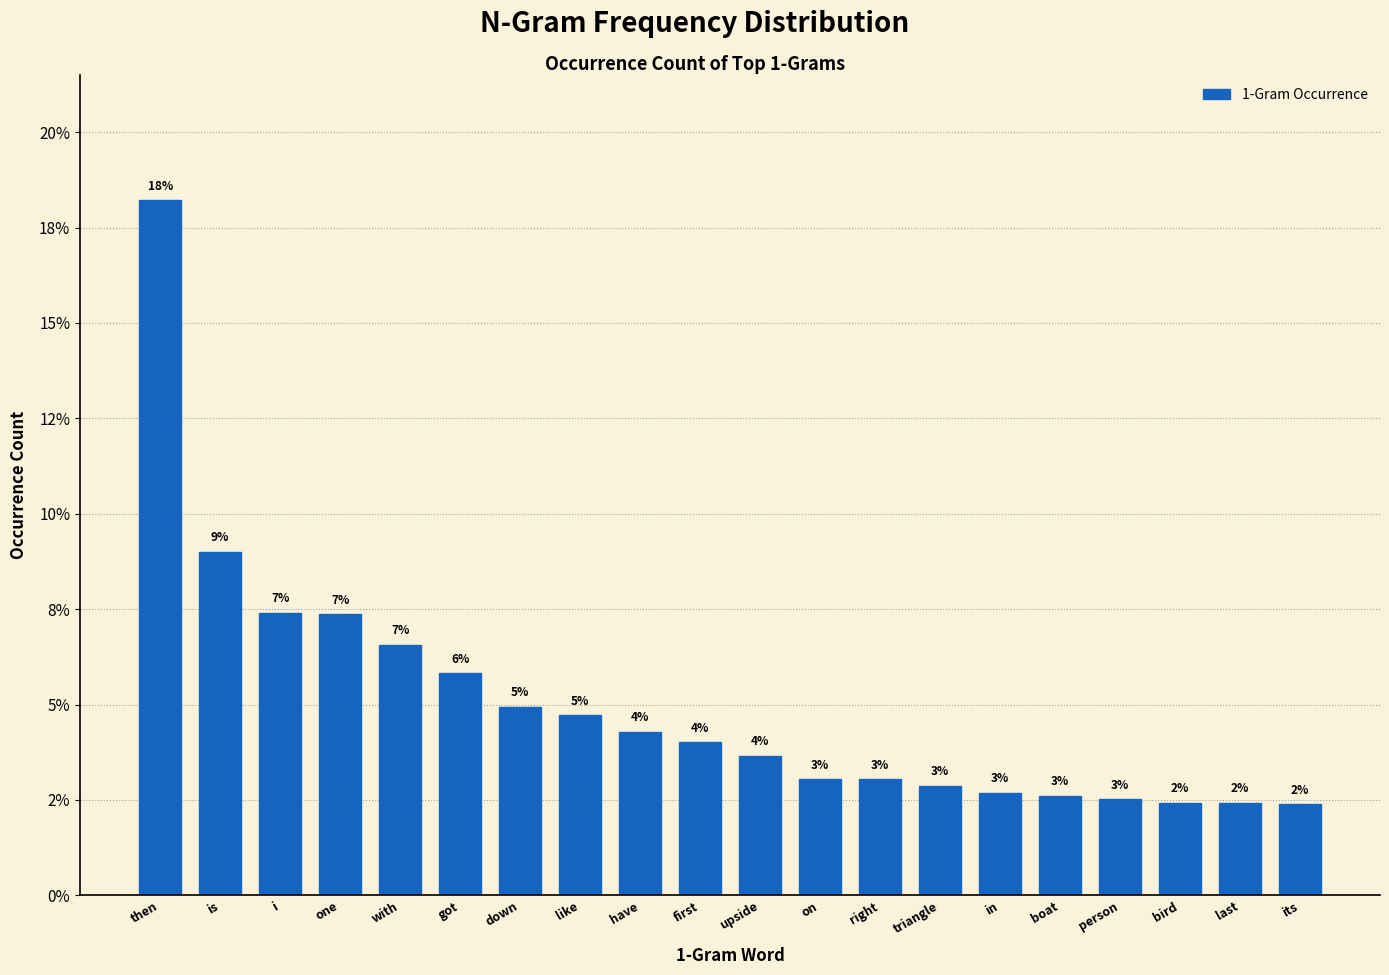

Are the bars horizontal?

No